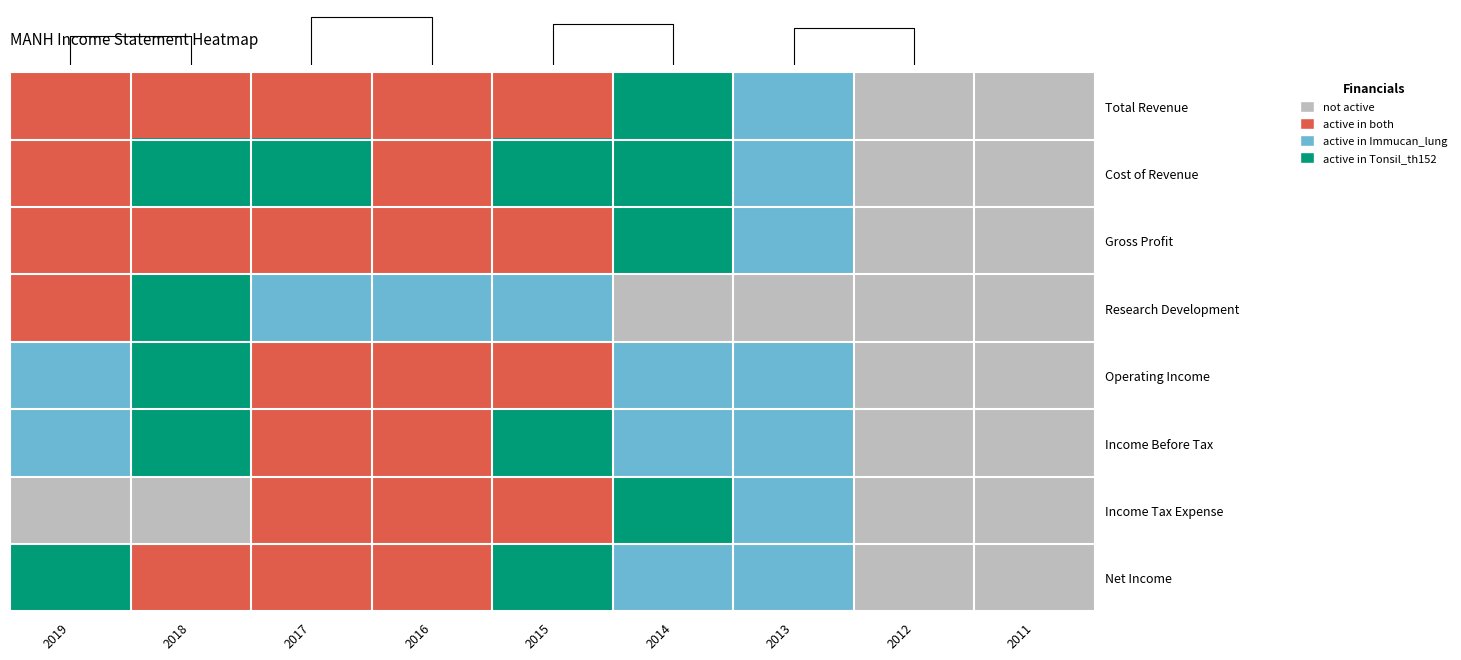

Reading right to left, what are all the values shown in this chart?

Total Revenue: 2011=0	2012=0	2013=2	2014=3	2015=1	2016=1	2017=1	2018=1	2019=1
Cost of Revenue: 2011=0	2012=0	2013=2	2014=3	2015=3	2016=1	2017=3	2018=3	2019=1
Gross Profit: 2011=0	2012=0	2013=2	2014=3	2015=1	2016=1	2017=1	2018=1	2019=1
Research Development: 2011=0	2012=0	2013=0	2014=0	2015=2	2016=2	2017=2	2018=3	2019=1
Operating Income: 2011=0	2012=0	2013=2	2014=2	2015=1	2016=1	2017=1	2018=3	2019=2
Income Before Tax: 2011=0	2012=0	2013=2	2014=2	2015=3	2016=1	2017=1	2018=3	2019=2
Income Tax Expense: 2011=0	2012=0	2013=2	2014=3	2015=1	2016=1	2017=1	2018=0	2019=0
Net Income: 2011=0	2012=0	2013=2	2014=2	2015=3	2016=1	2017=1	2018=1	2019=3